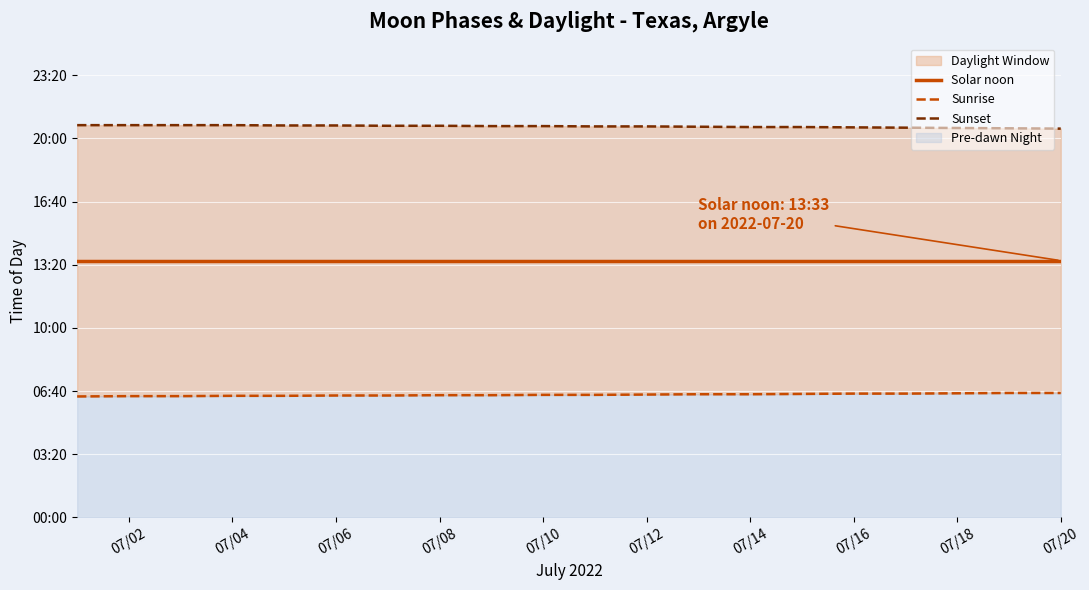

True or false: Sunset has more than 2 points higher than both neighbors.

False